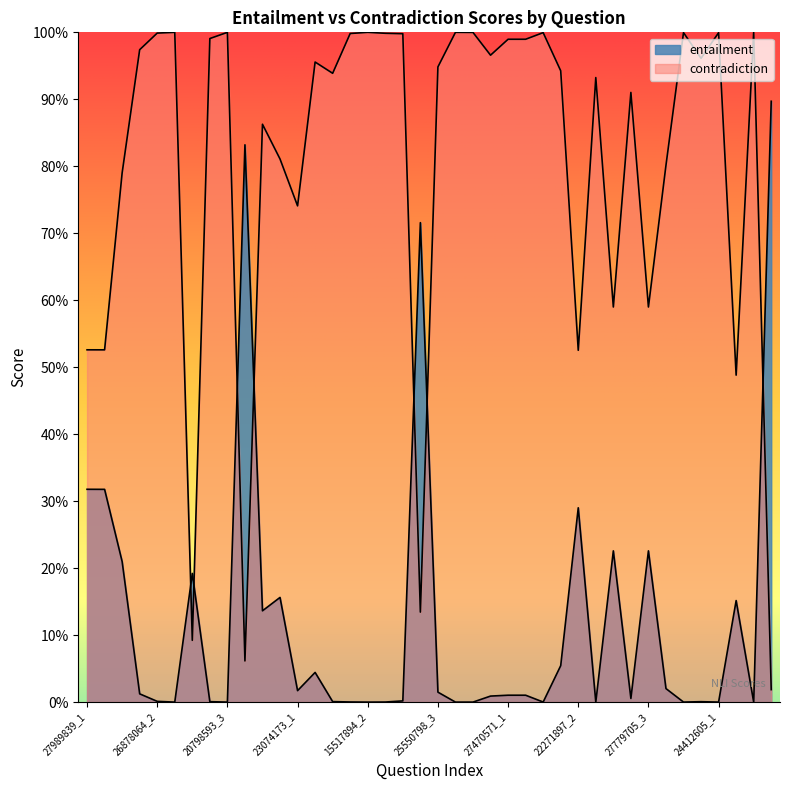

At how many categories does at least one series exceed 0?

40